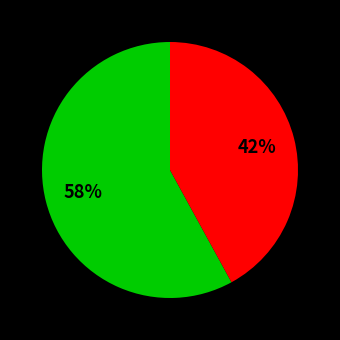

To the nearest percent, what is the average slice percentage?

50%